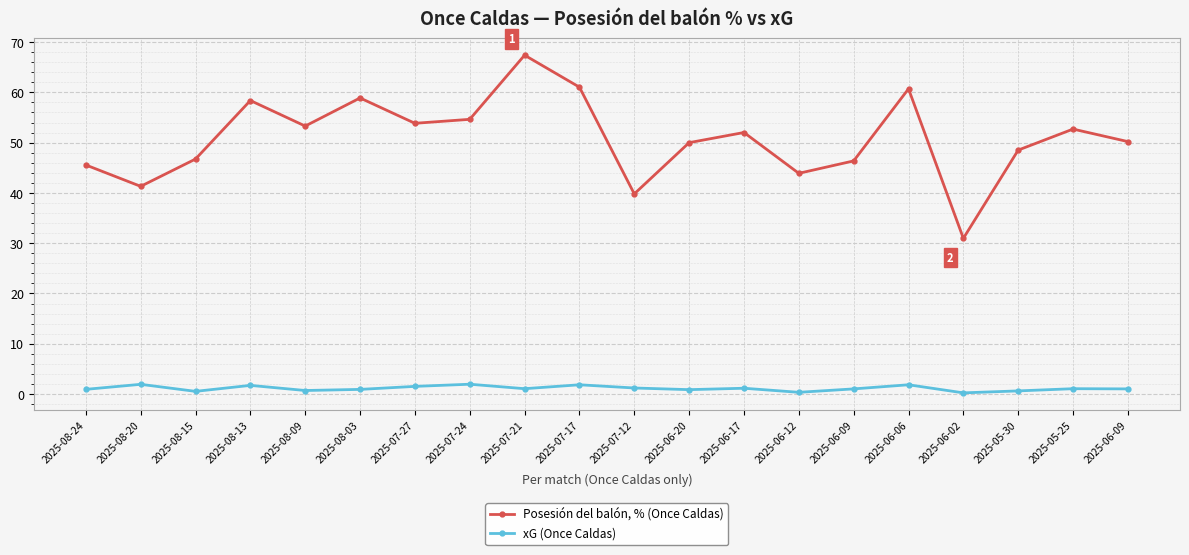

What are all the series names shown in the legend?

Posesión del balón, % (Once Caldas), xG (Once Caldas)